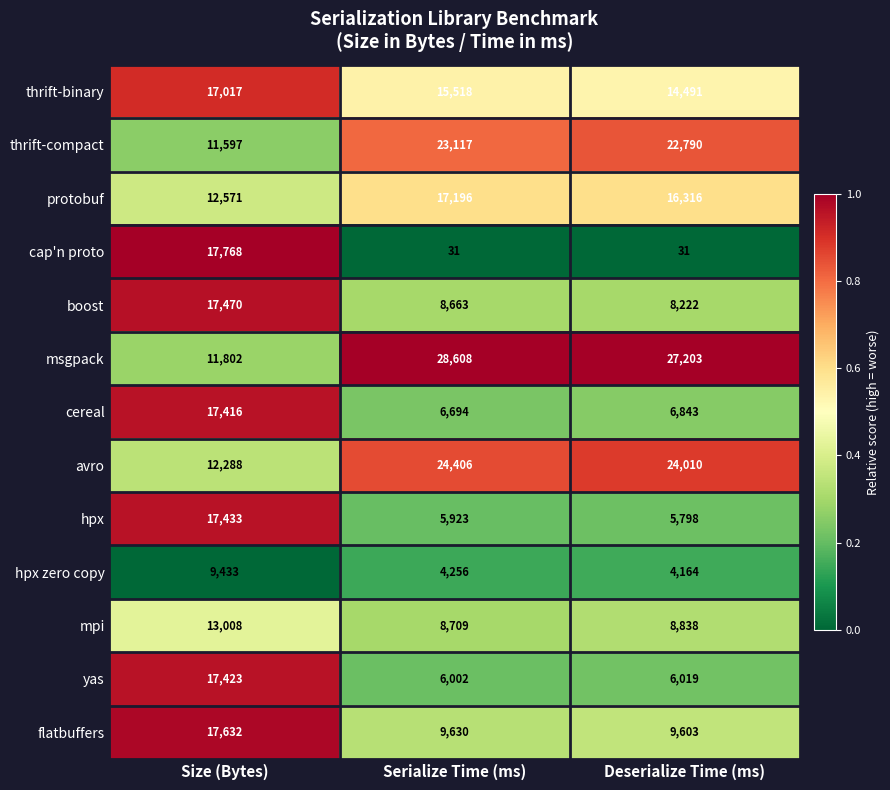

What is the spread (max minus min) of values at Deserialize Time (ms)?

27172